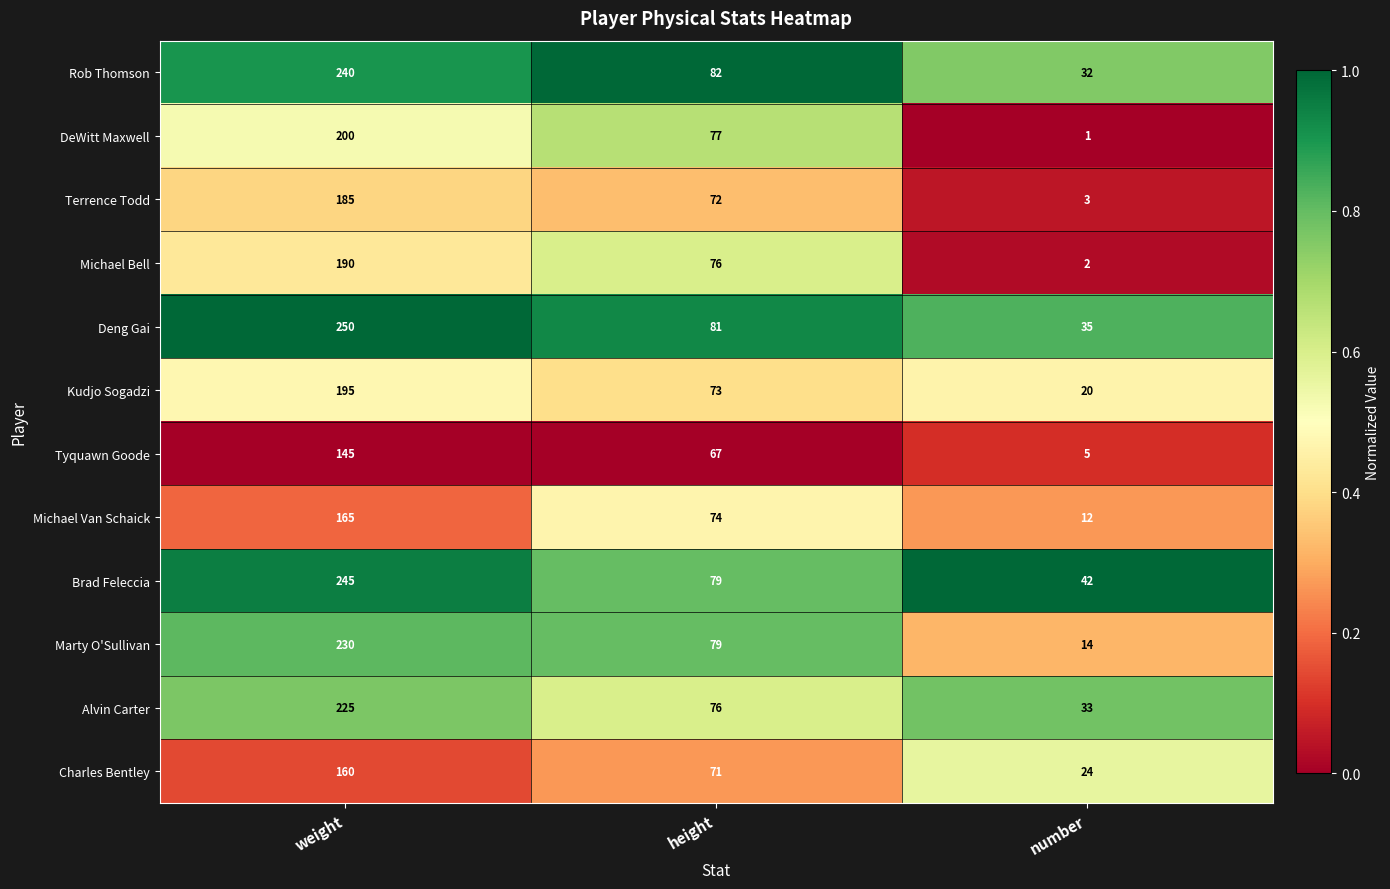

What is the difference between the Terrence Todd values at number and weight?

182